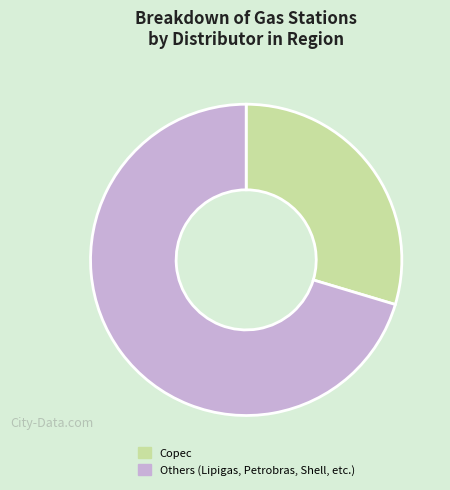

Does any single category account for the majority?

Yes